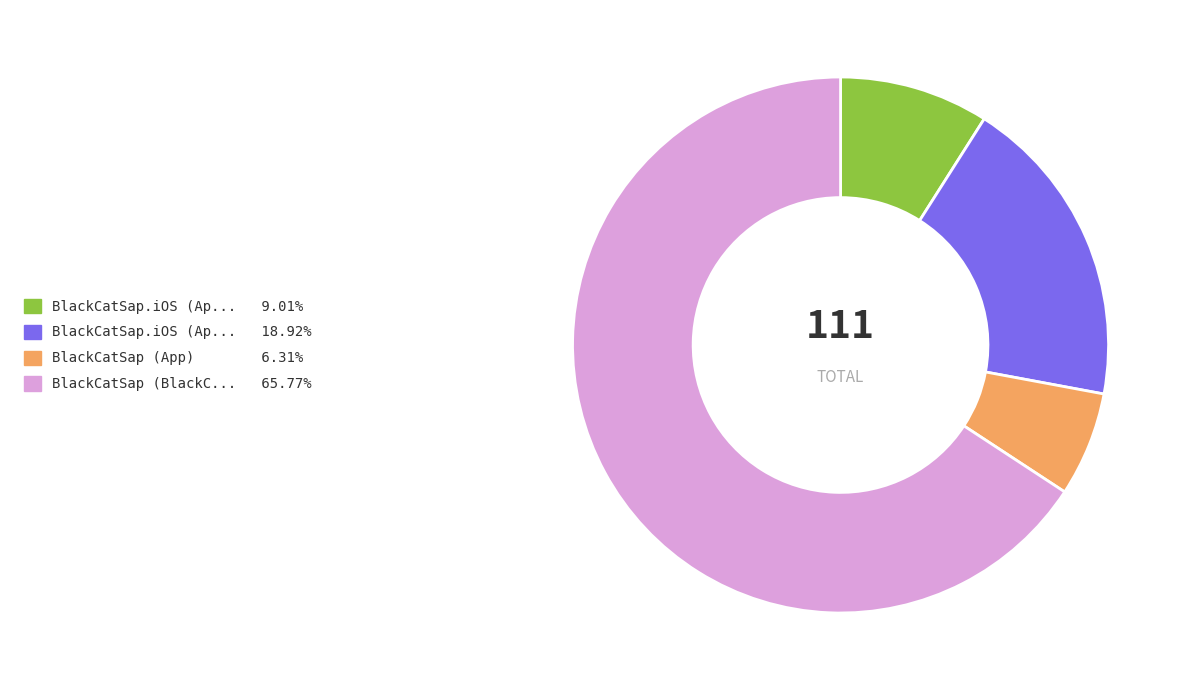

Does any single category account for the majority?

Yes